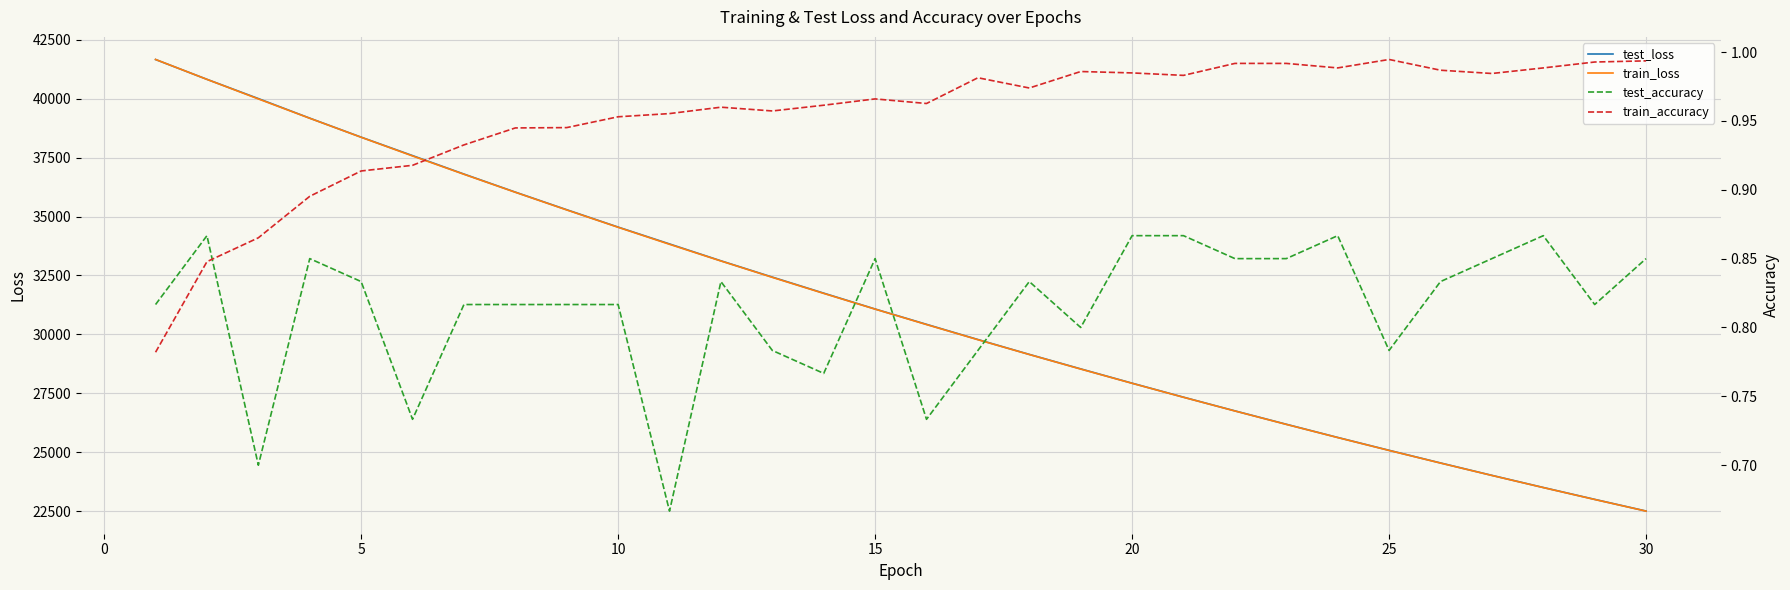

What is the value of the train_loss point at the 8th from the left?

36029.1